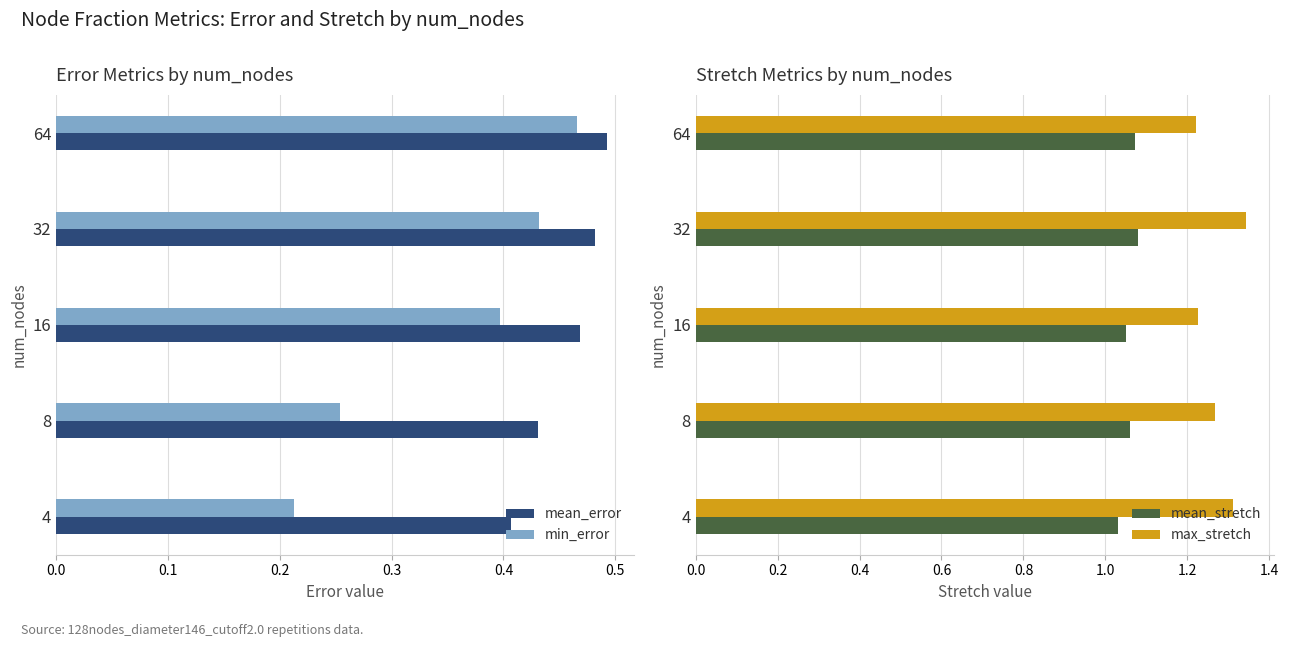

Rank the series by their maximum value, from highest to lowest.

max_stretch, mean_stretch, mean_error, min_error